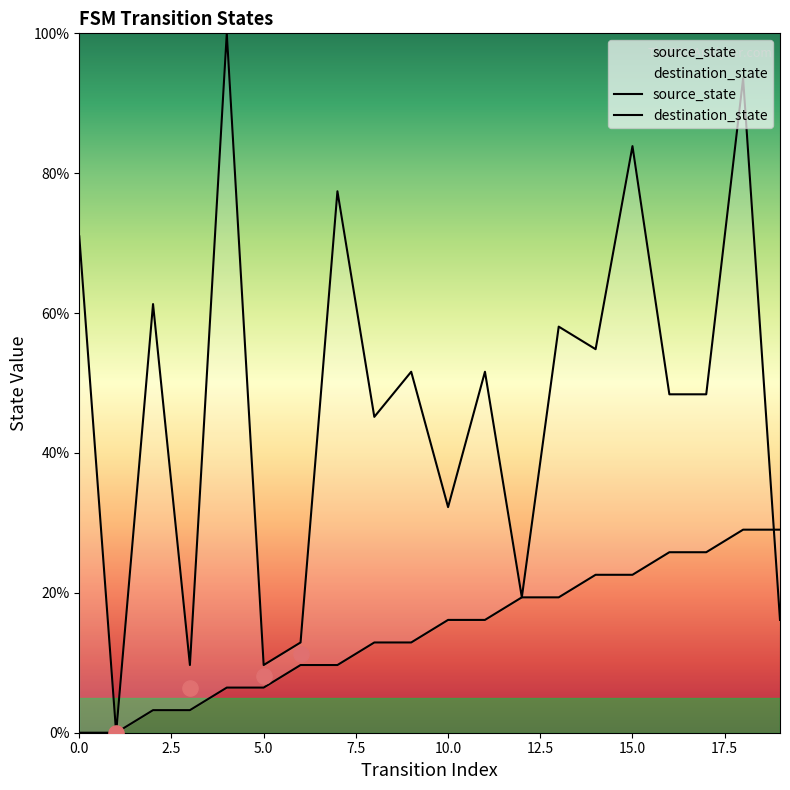

What are all the series names shown in the legend?

source_state, destination_state